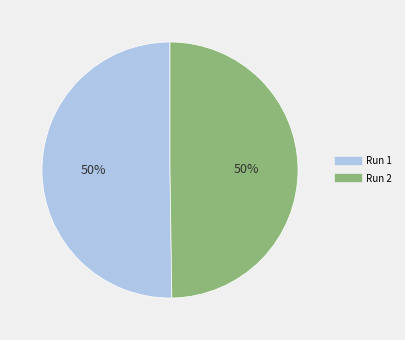

To the nearest percent, what percentage of the pie is Run 2?

50%